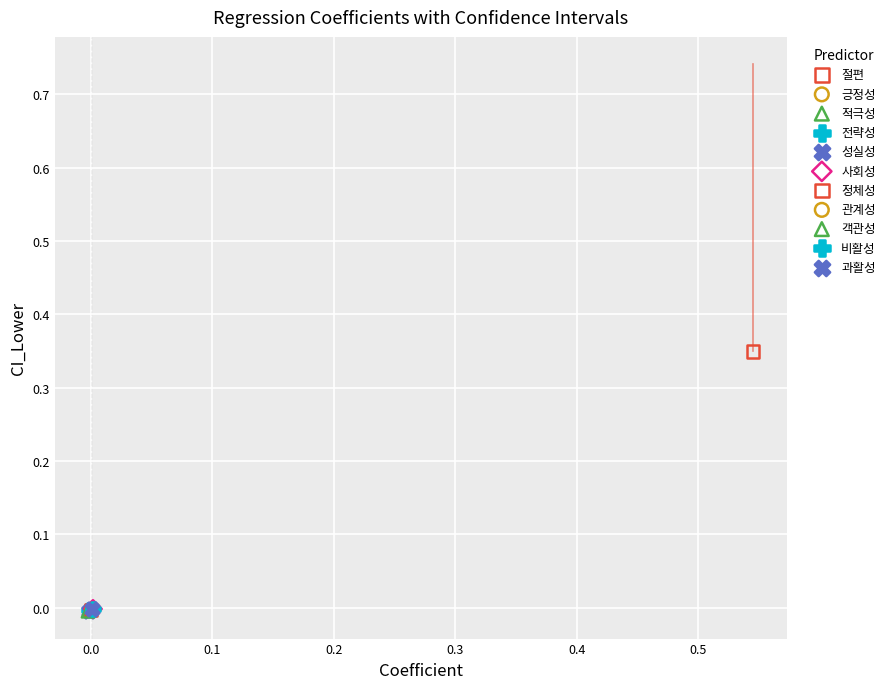

Which series contains the highest Y value?

절편